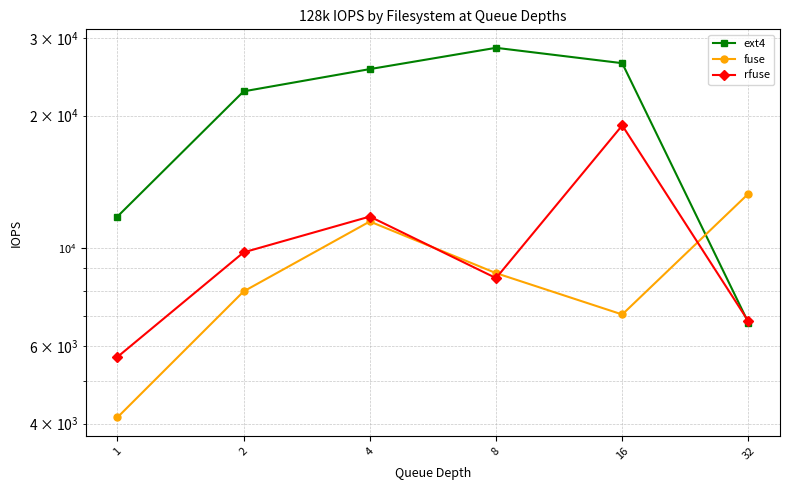

At which label does ext4 first exceed 25500?

8